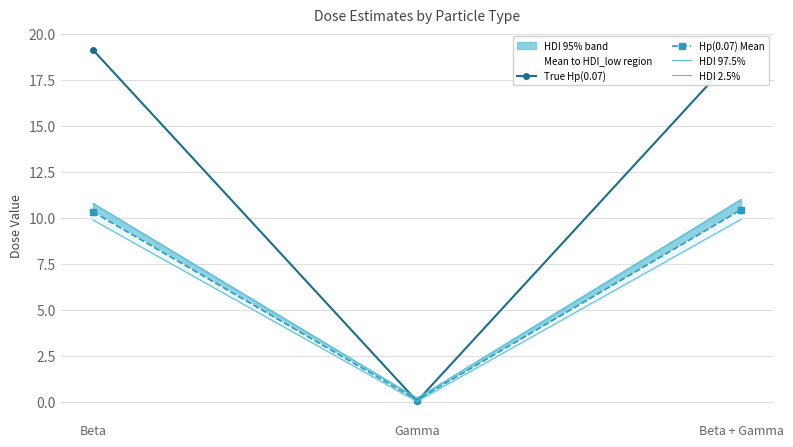

What is the sum of all Hp(0.07) Mean values?

20.9